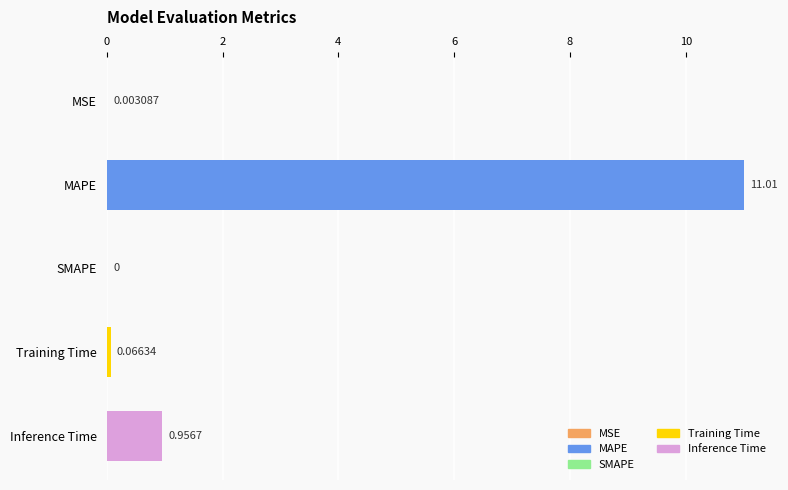

Count the number of categories in the chart.

5